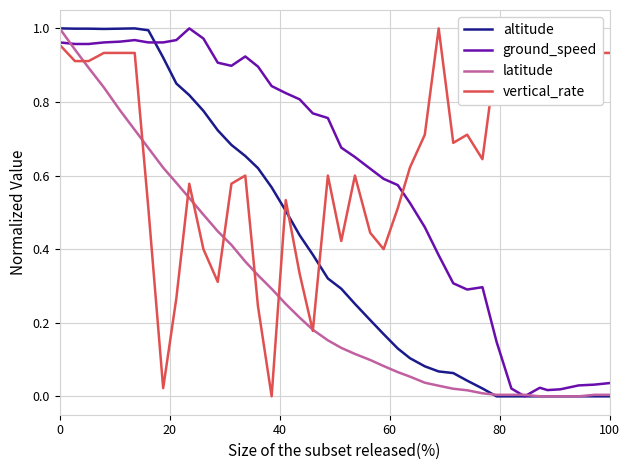

True or false: vertical_rate and altitude intersect in this chart.

True